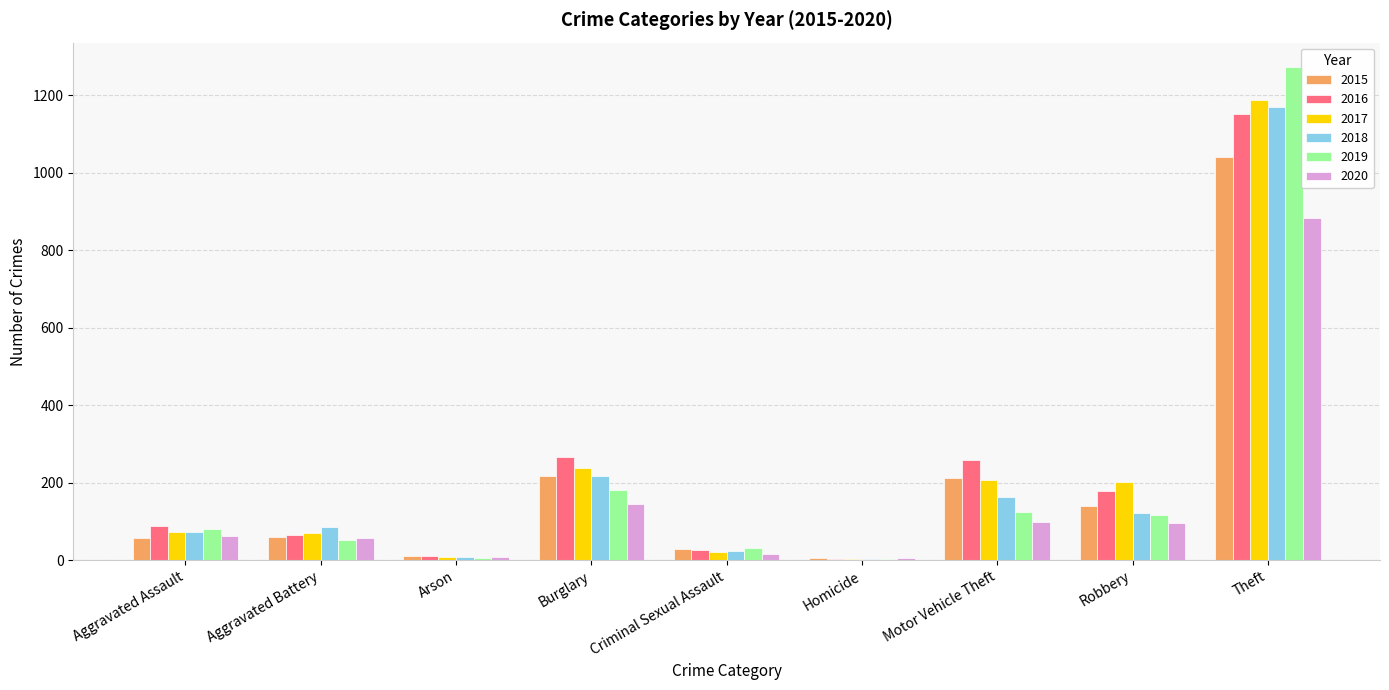

What is the total value across all series at Aggravated Battery?

393